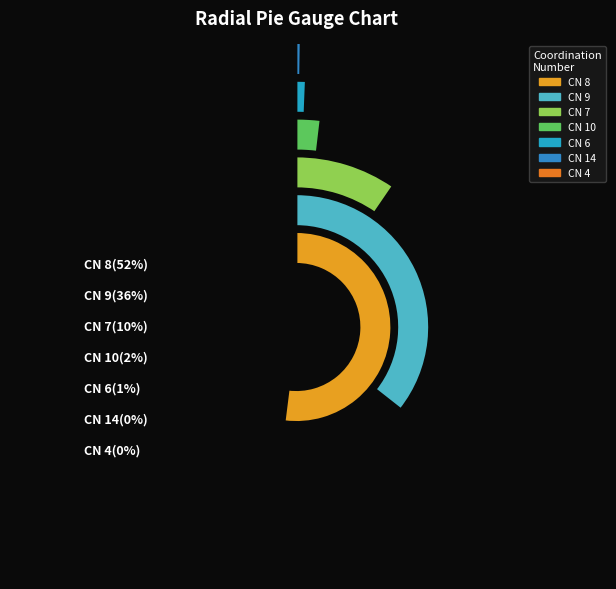

To the nearest percent, what is the combined percentage of 7 and 4?

10%